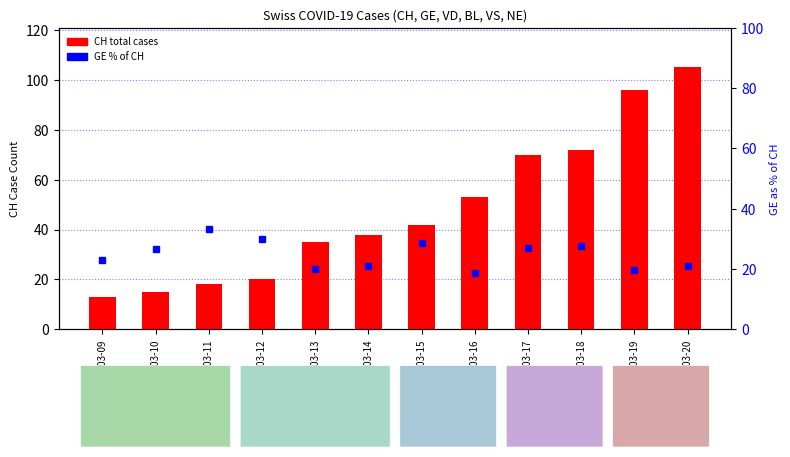

What is the sum of the CH (total) values at 2020-03-09 and 2020-03-12?

33.0